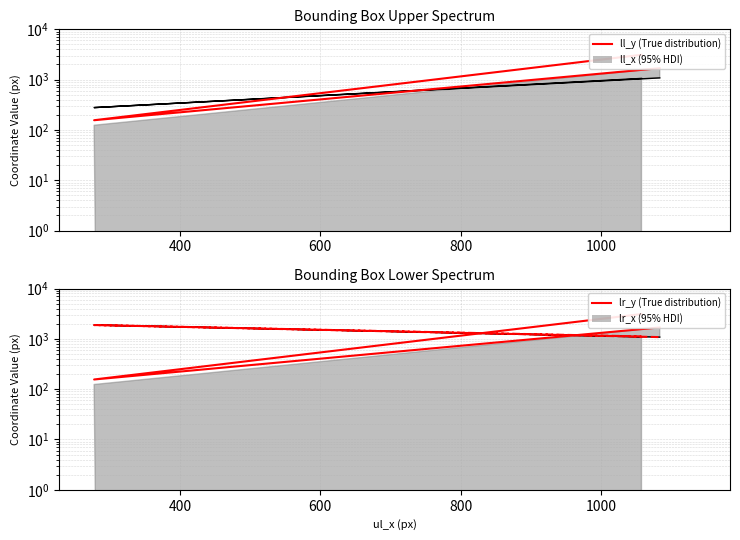

At how many categories does at least one series exceed 669?

2